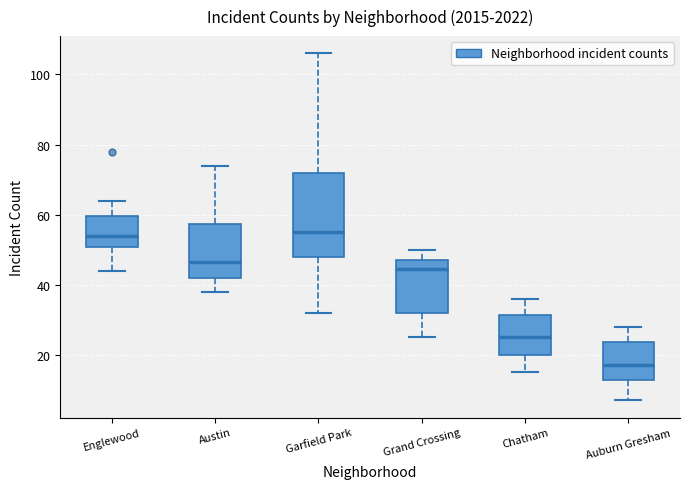

Where is the lower edge of the box for Grand Crossing on the y-axis? The values are not printed on the chart, so give them approximately, as read against the axis.

32